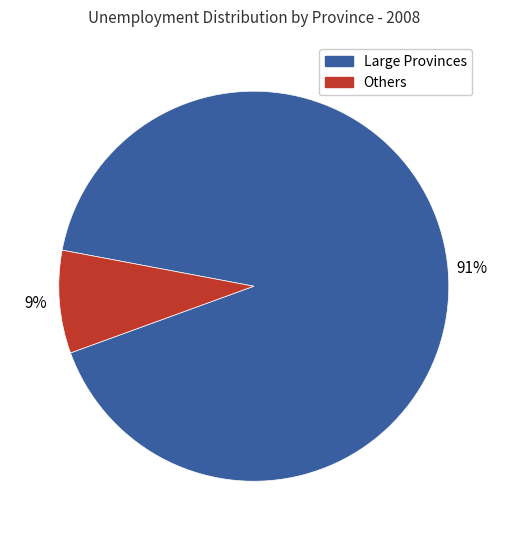

To the nearest percent, what portion does Others represent?

9%